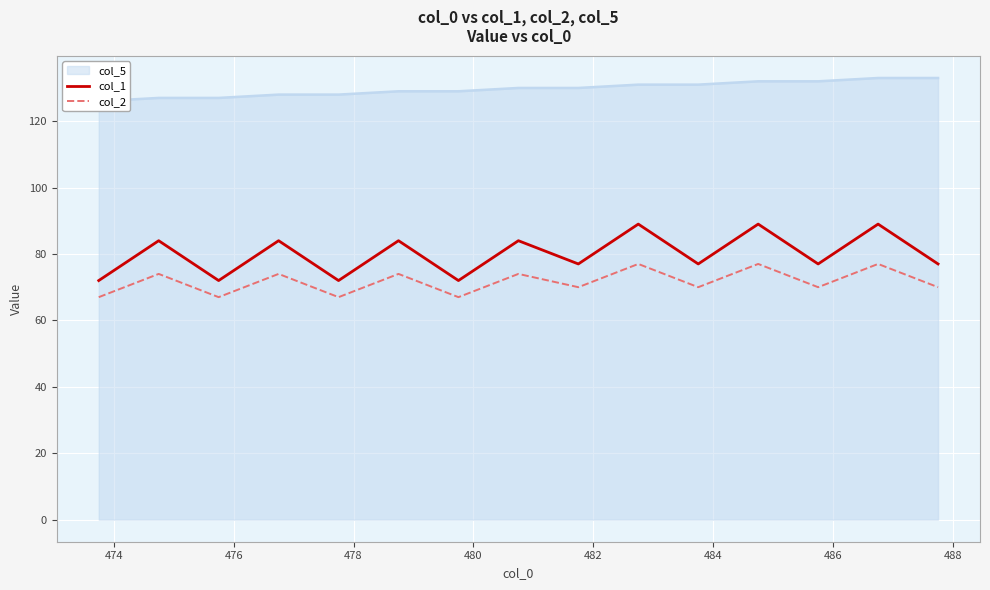

What is the difference between the maximum and minimum values in the col_2 series?

10